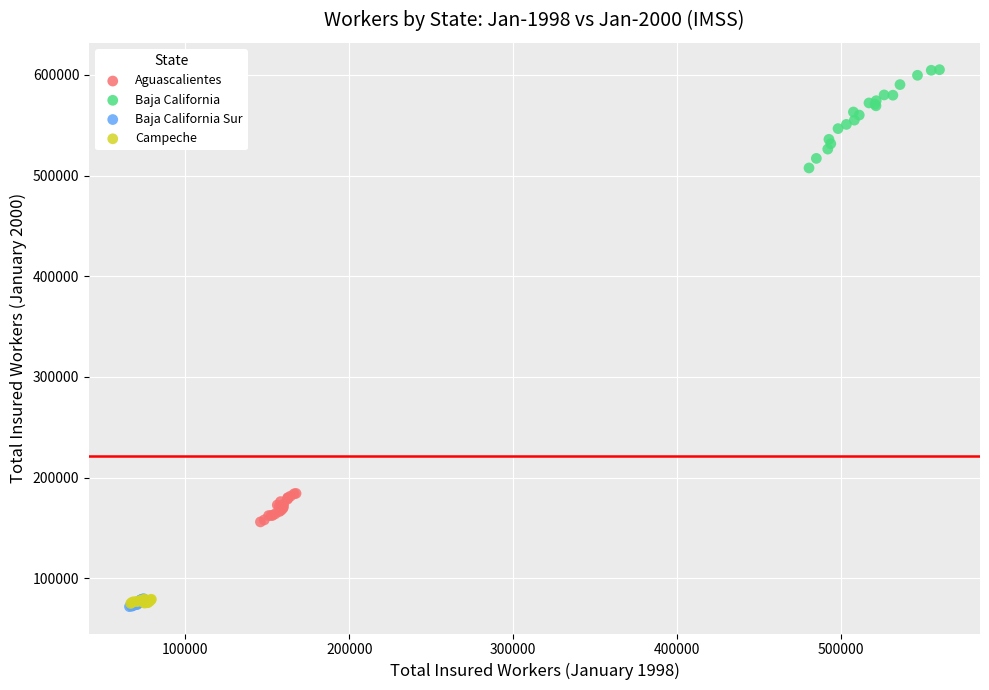

Which series contains the highest Y value?

Baja California